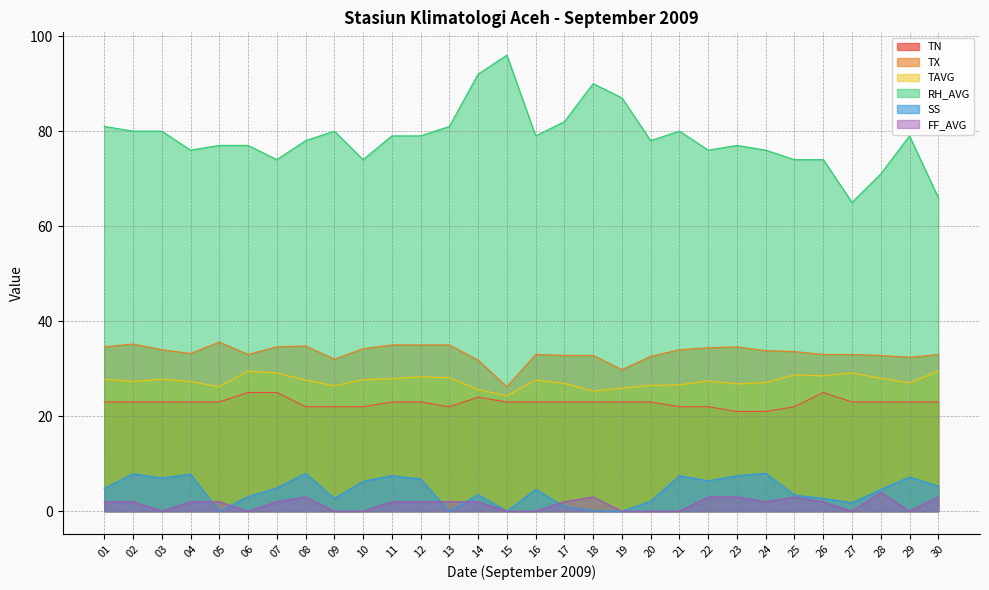

How many interior local peaks does the RH_AVG series have?

6